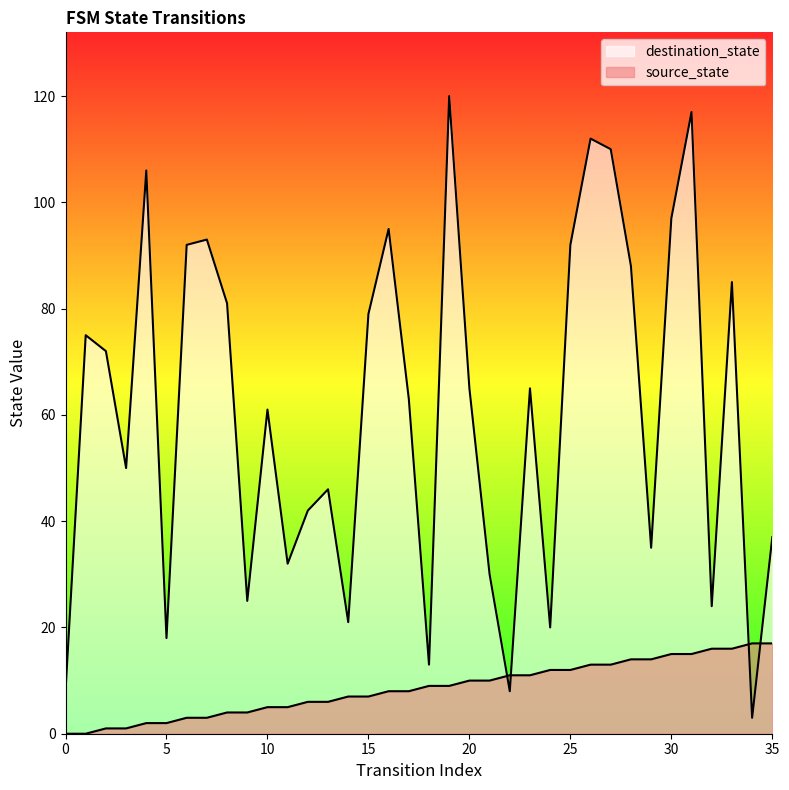

What is the difference between the maximum and minimum values in the destination_state series?

117